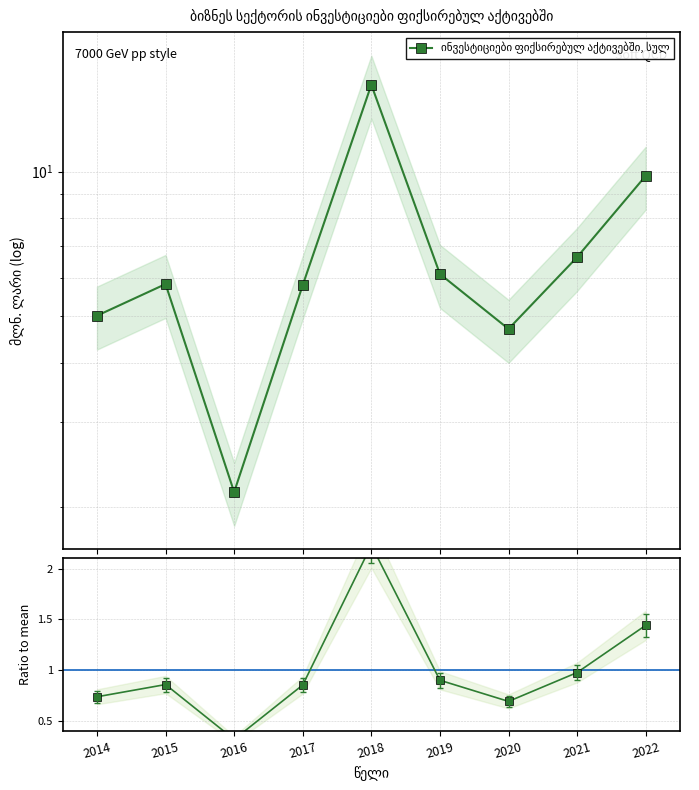

Rank the series at 2014 from highest to lowest value.

ინვესტიციები ფიქსირებულ აქტივებში, სულ, Ratio to mean